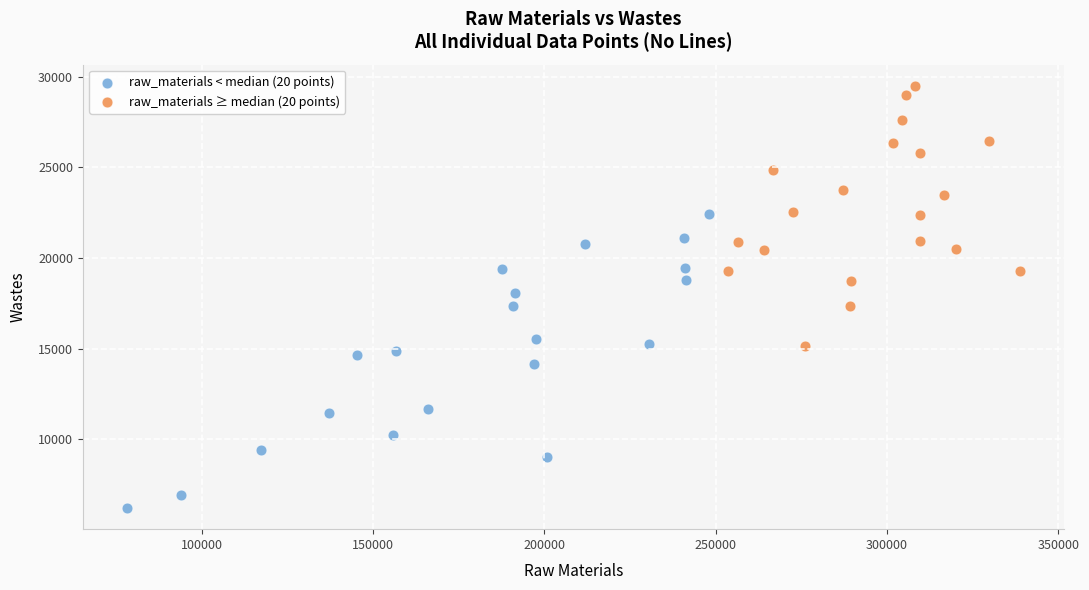

What are all the series names shown in the legend?

raw_materials < median (20 points), raw_materials ≥ median (20 points)